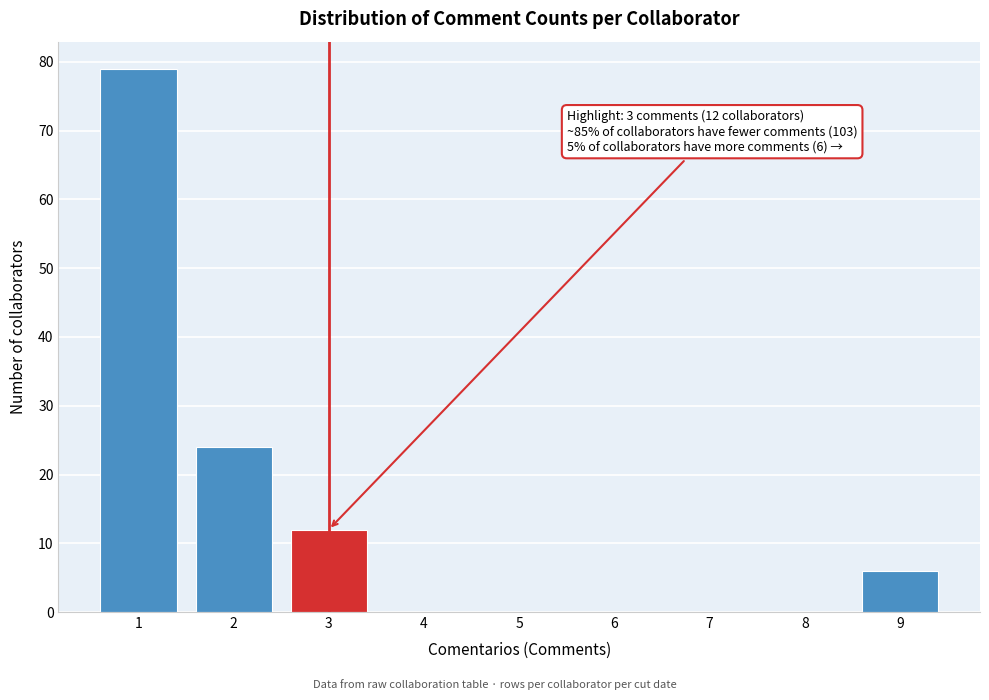

Which range on the x-axis has the tallest bar?

0.5 to 1.5